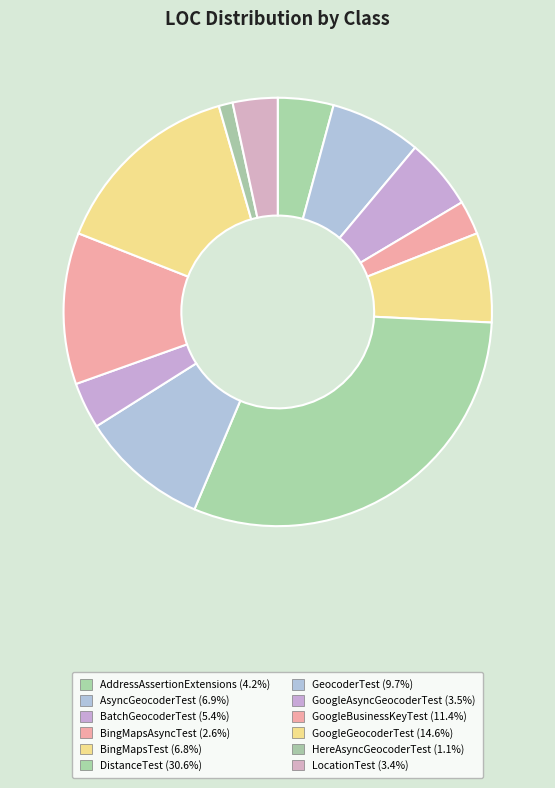

Count the number of slices in the pie.

12